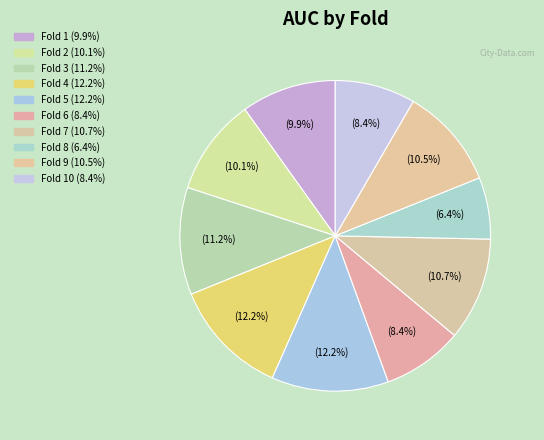

Count the number of slices in the pie.

10